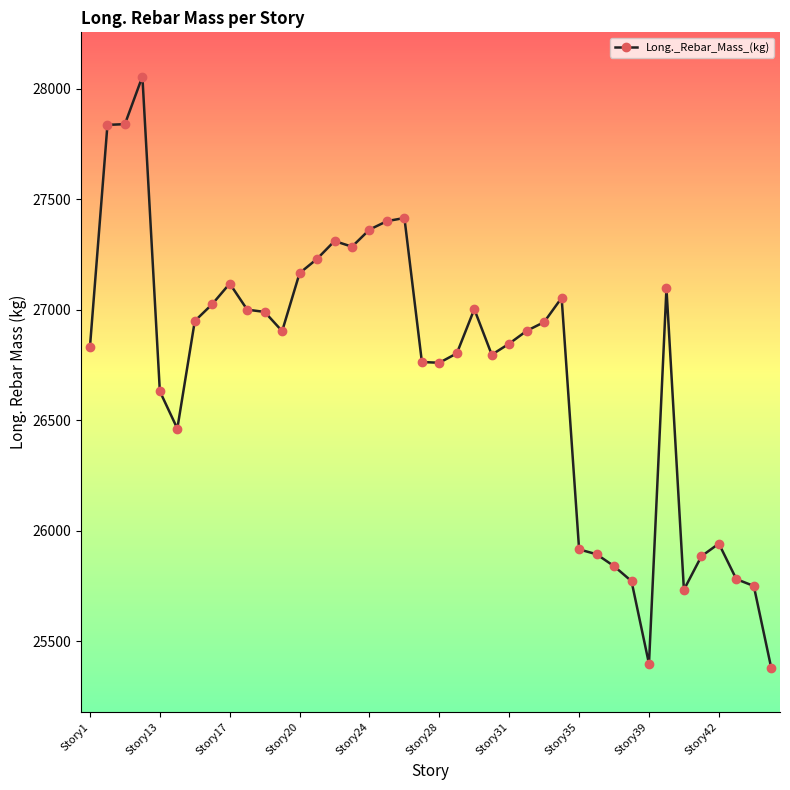

What is the sum of all values?

1069047.7